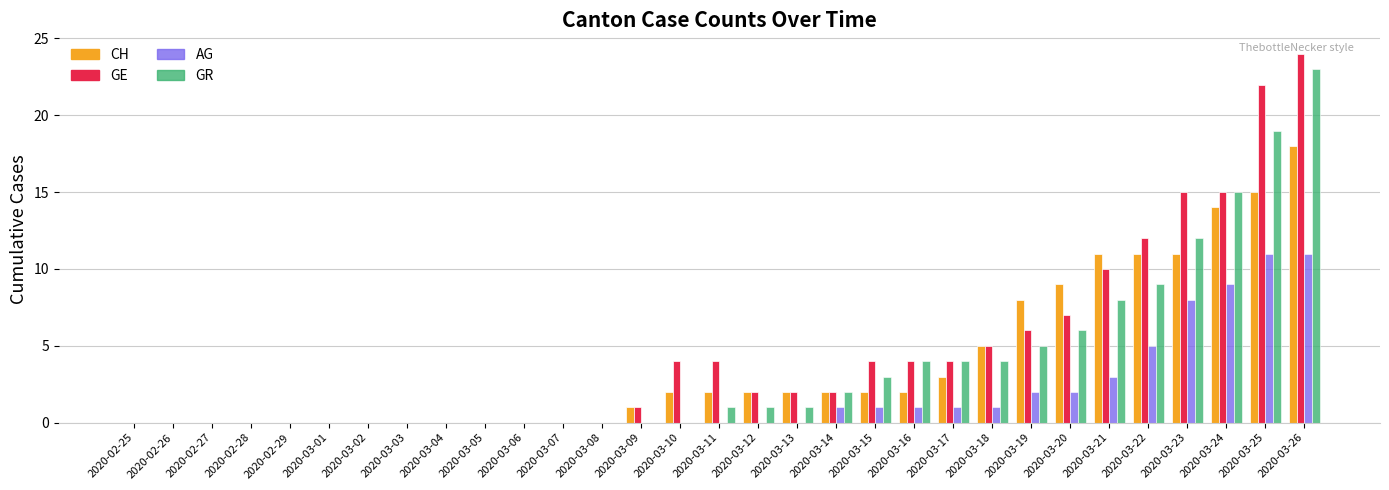

What is the spread (max minus min) of values at 2020-03-13?

2